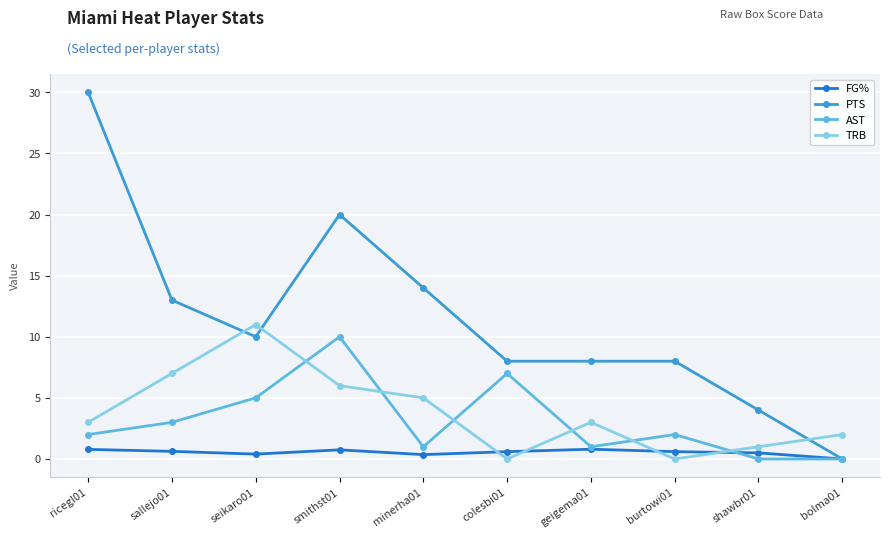

Between ricegl01 and minerha01, which series saw the biggest shift?

PTS